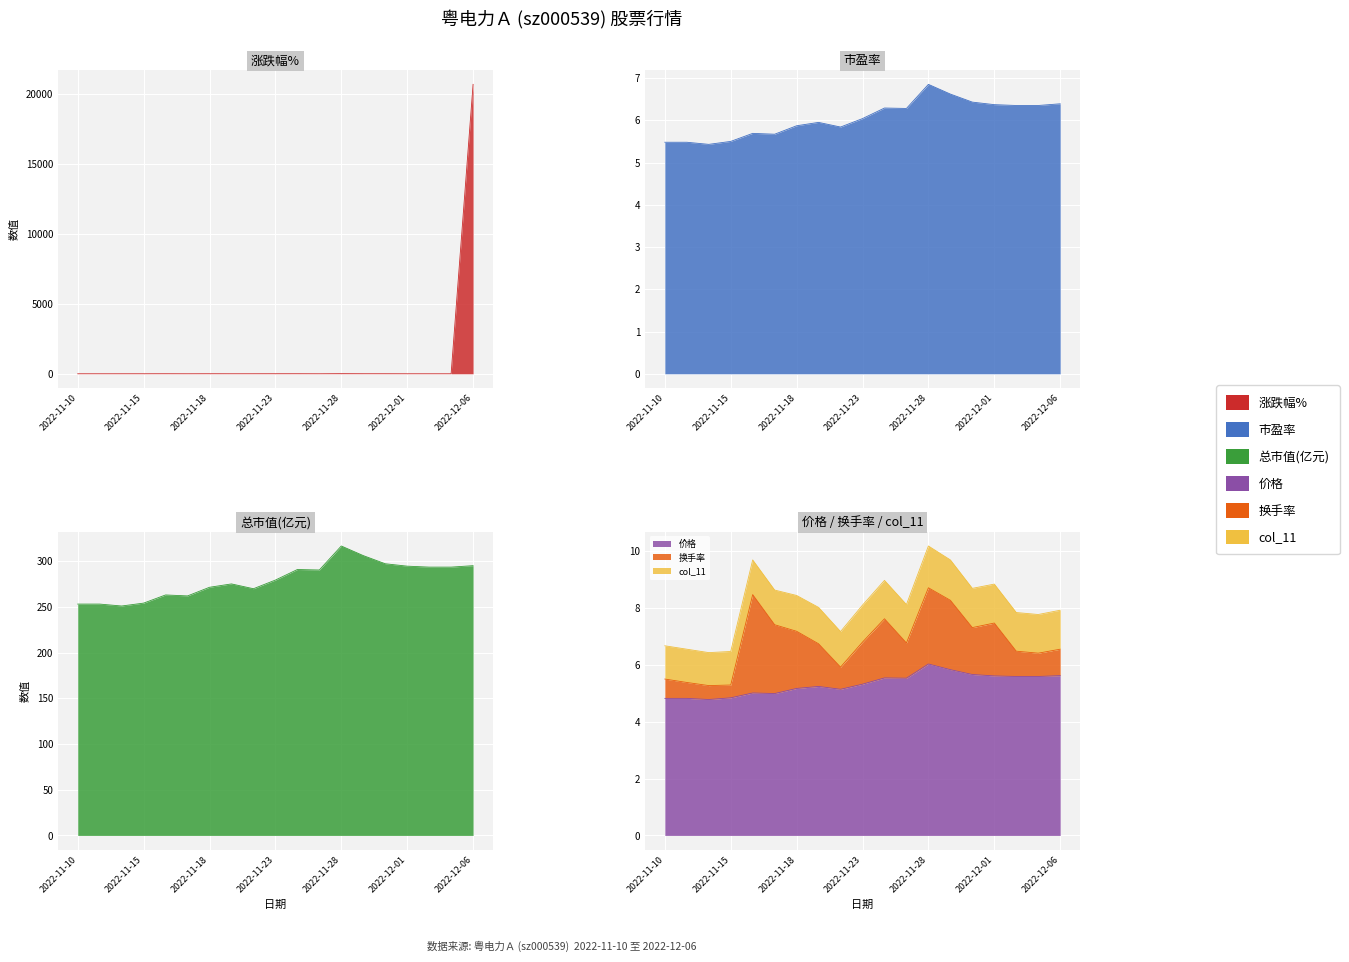

At which category does 价格 reach its first local peak?

2022-11-16